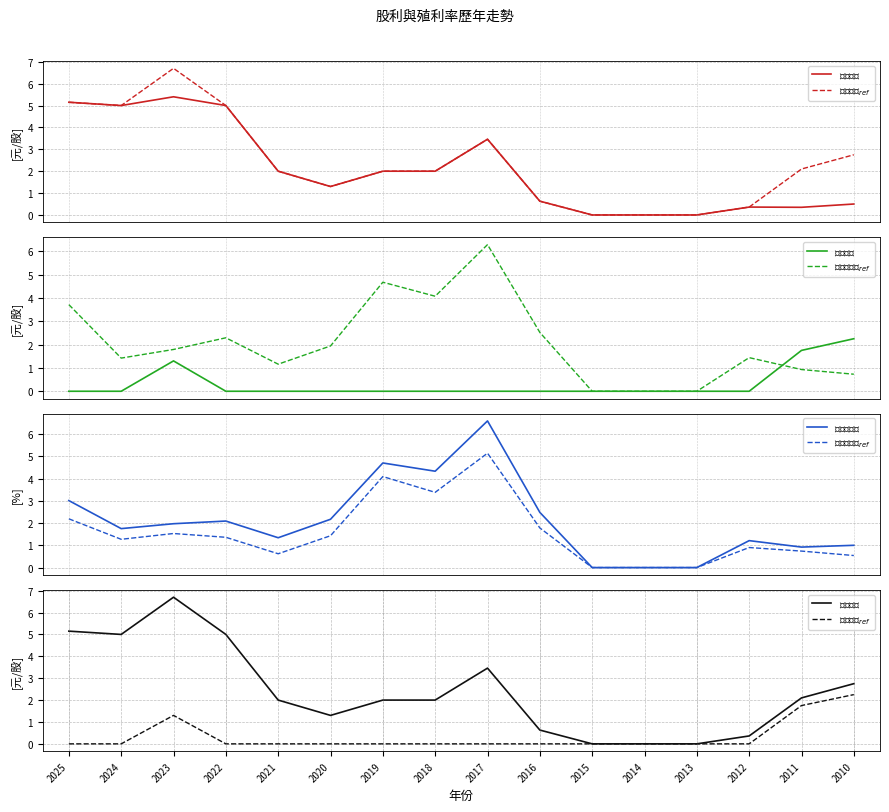

Which category has the highest value in the 股票股利 series?

2010